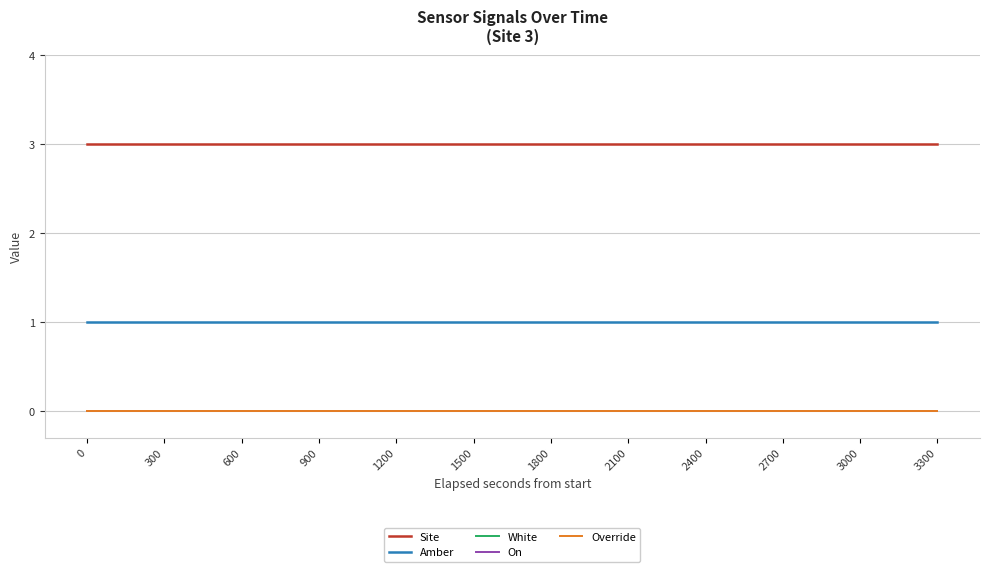

Which has a higher value, 3000 or 2700?

3000